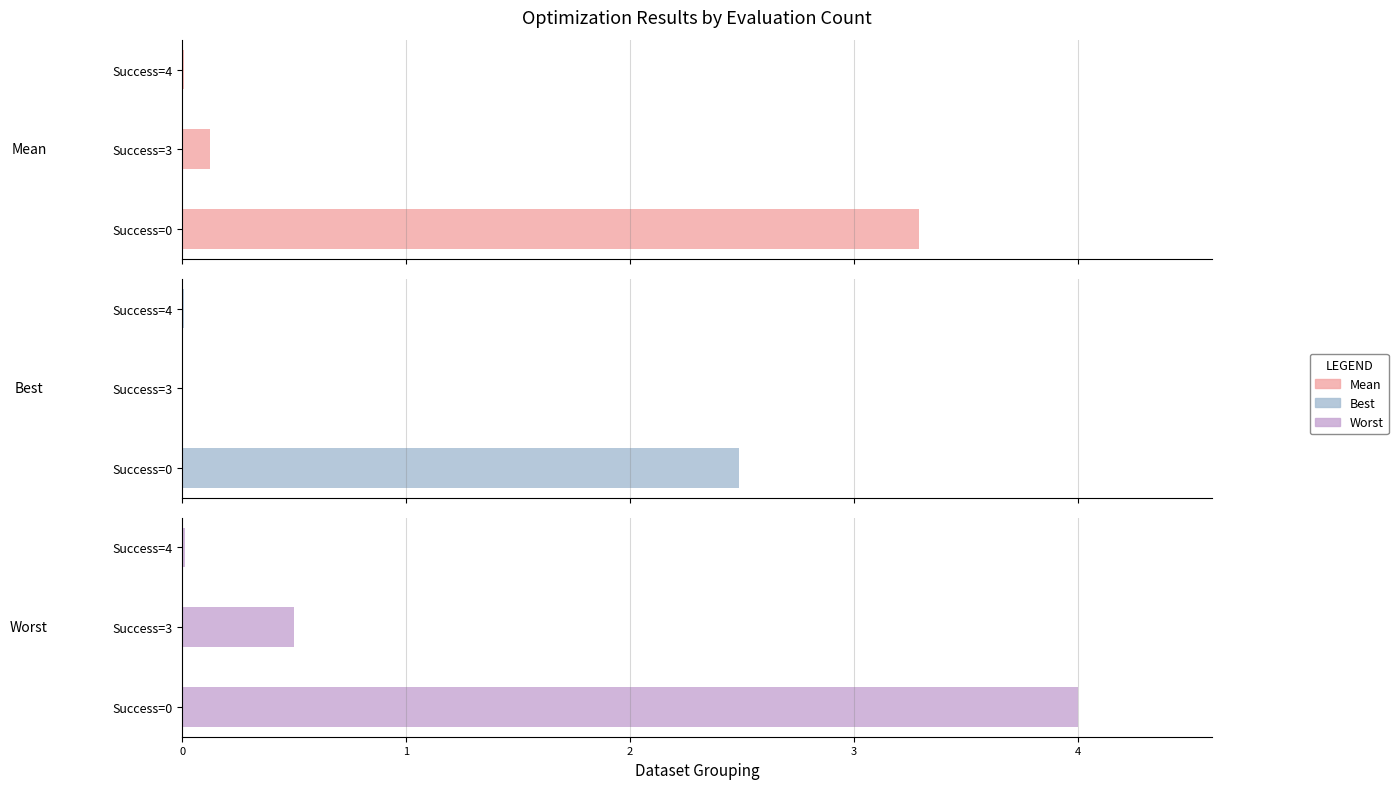

At how many categories does at least one series exceed 3?

1